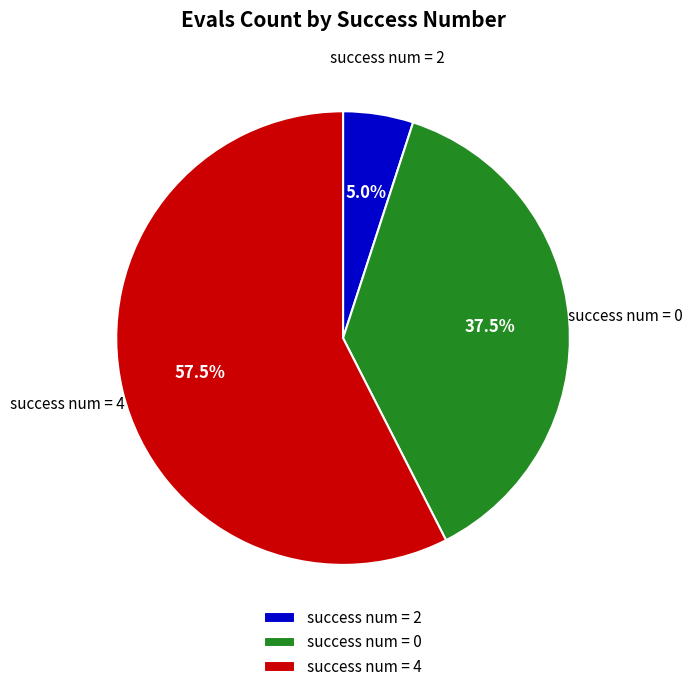

Which category has the smallest portion of the pie?

success num = 2